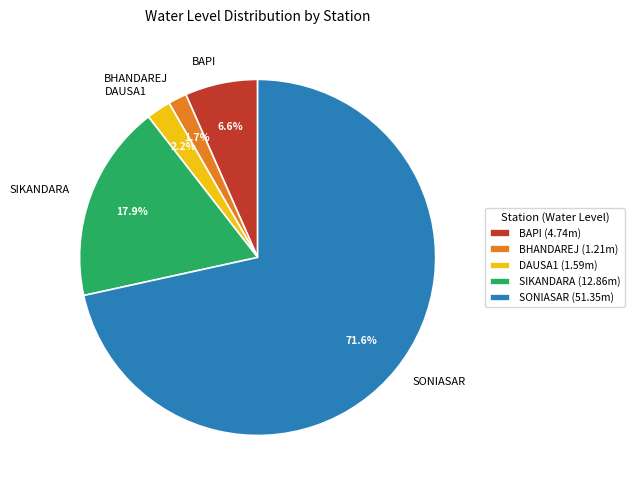

Which category has the smallest portion of the pie?

BHANDAREJ